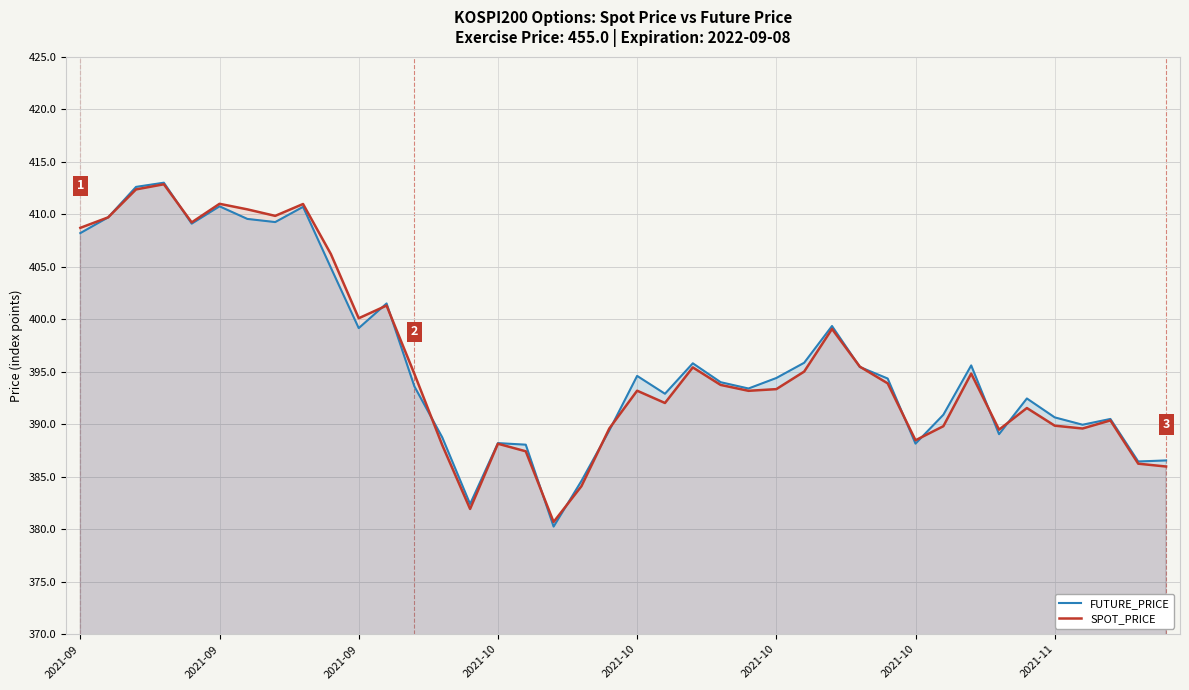

Is the value of FUTURE_PRICE at 2021-09 greater than the value of SPOT_PRICE at 29?

Yes